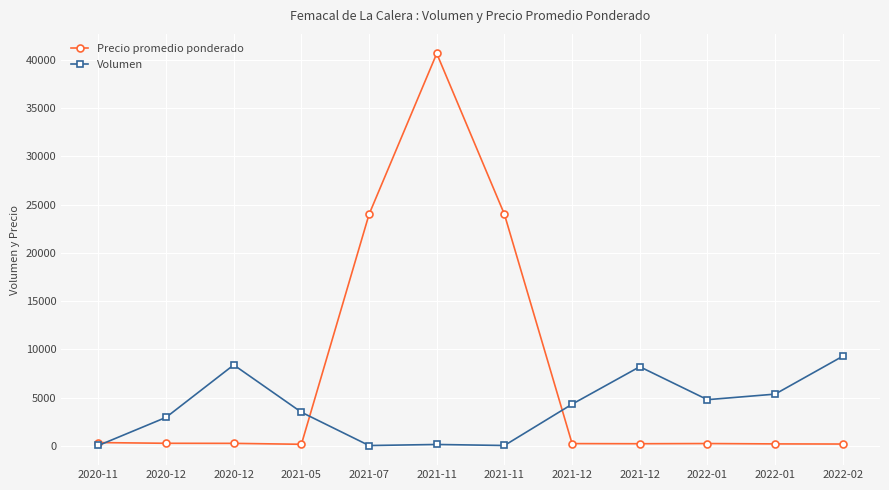

Reading right to left, what are all the values shown in this chart?

Precio promedio ponderado: 205.5	219.2	256.5	237.5	250.0	24000.0	40656.0	24000.0	180.0	275.0	283.3	357.0
Volumen: 9300.0	5375.0	4800.0	8212.5	4333.3	55.0	160.0	50.0	3500.0	8400.0	2966.7	55.0